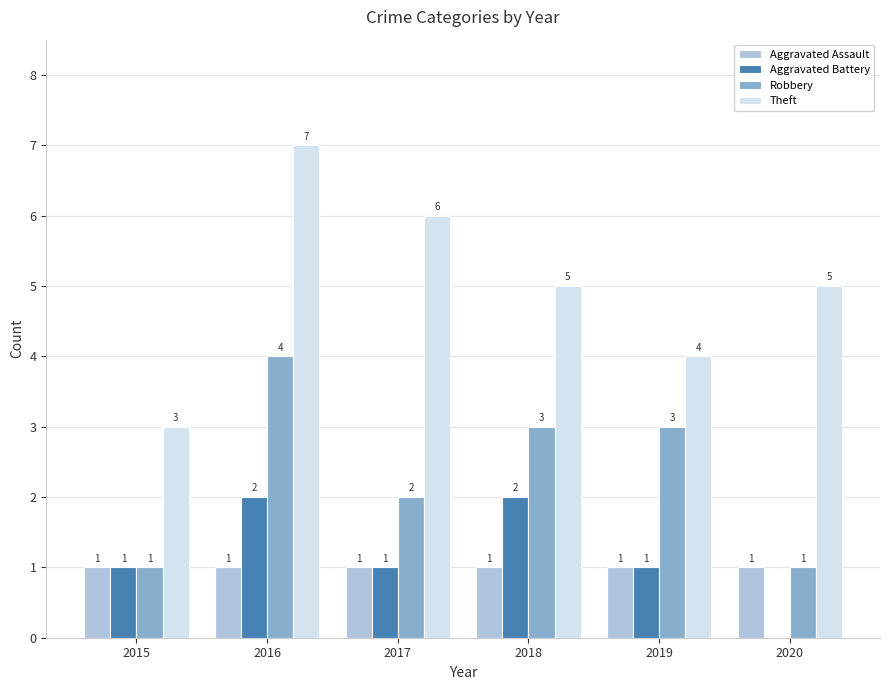

What is the sum of the Theft values at 2018 and 2016?

12